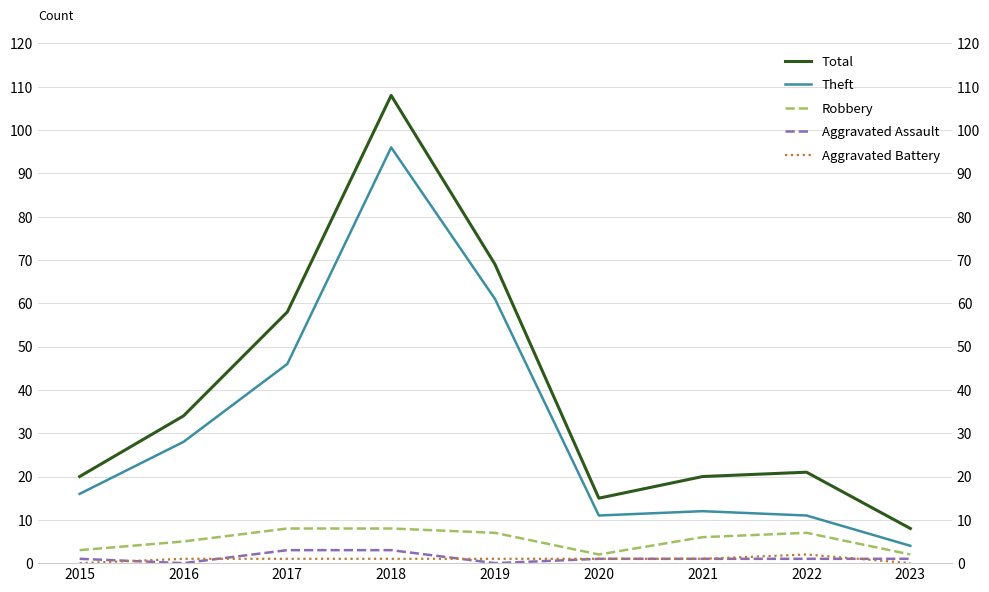

What are all the series names shown in the legend?

Total, Theft, Robbery, Aggravated Assault, Aggravated Battery